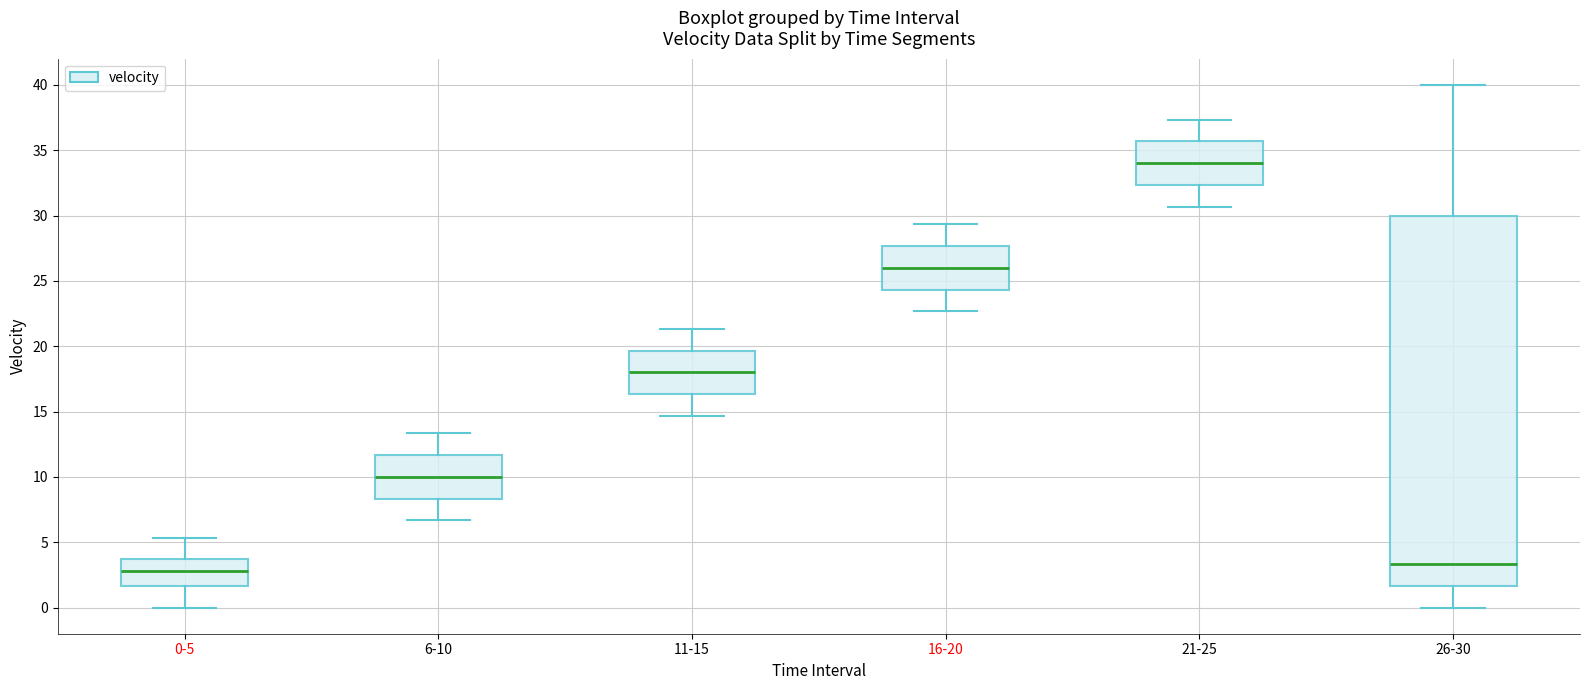

Reading left to right, read every box against the y-axis: the position of its median line, the range the box covers, and the ends of its whiskers. The values are not printed on the chart, so give them approximately, as read against the axis.

0-5: median 3.0, box 1.5 to 4.0, whiskers 0.0 to 5.5
6-10: median 10.0, box 8.5 to 11.5, whiskers 6.5 to 13.5
11-15: median 18.0, box 16.5 to 19.5, whiskers 14.5 to 21.5
16-20: median 26.0, box 24.5 to 27.5, whiskers 22.5 to 29.5
21-25: median 34.0, box 32.5 to 35.5, whiskers 30.5 to 37.5
26-30: median 3.5, box 1.5 to 30.0, whiskers 0.0 to 40.0